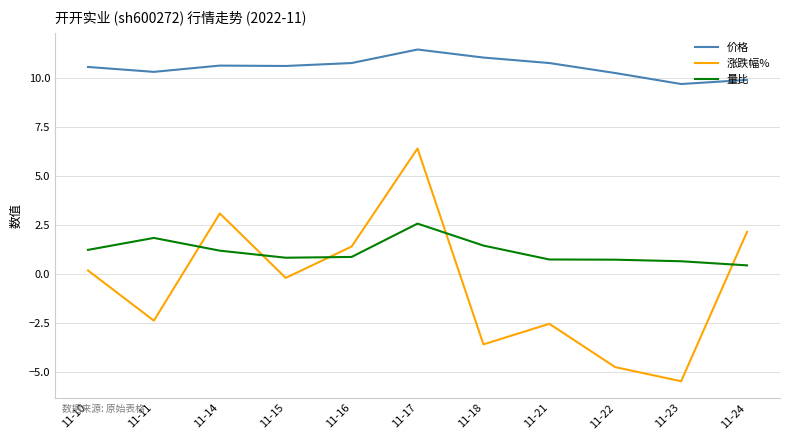

What is the difference between the 价格 values at 11-18 and 11-22?

0.8